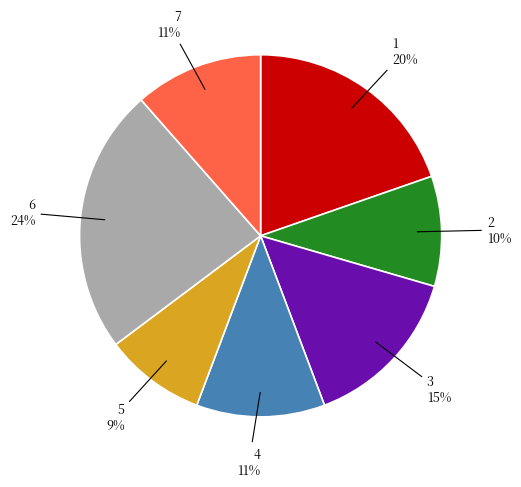

To the nearest percent, what is the average slice percentage?

14%